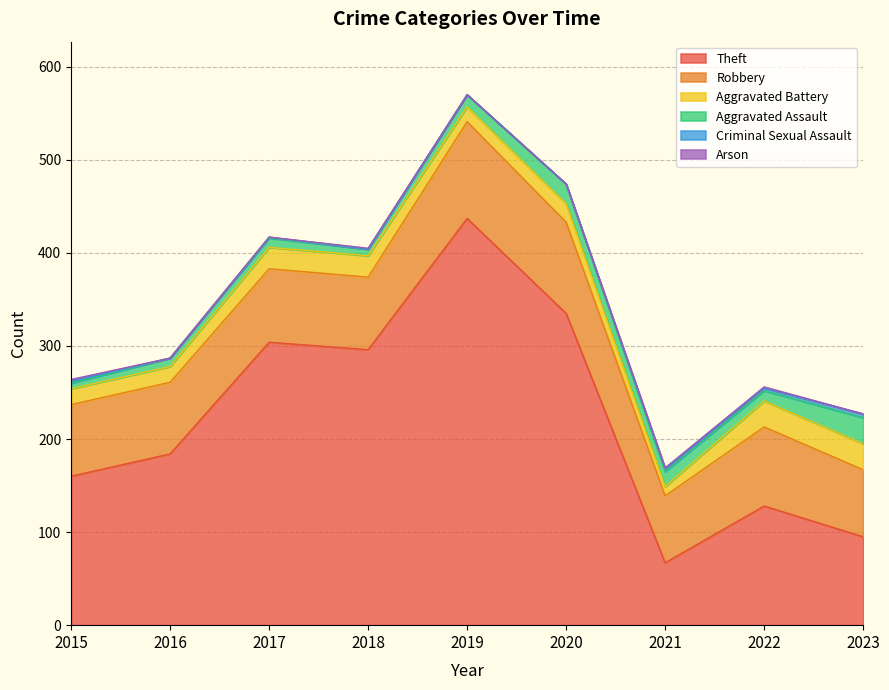

Rank the series at 2019 from highest to lowest value.

Theft, Robbery, Aggravated Battery, Aggravated Assault, Criminal Sexual Assault, Arson